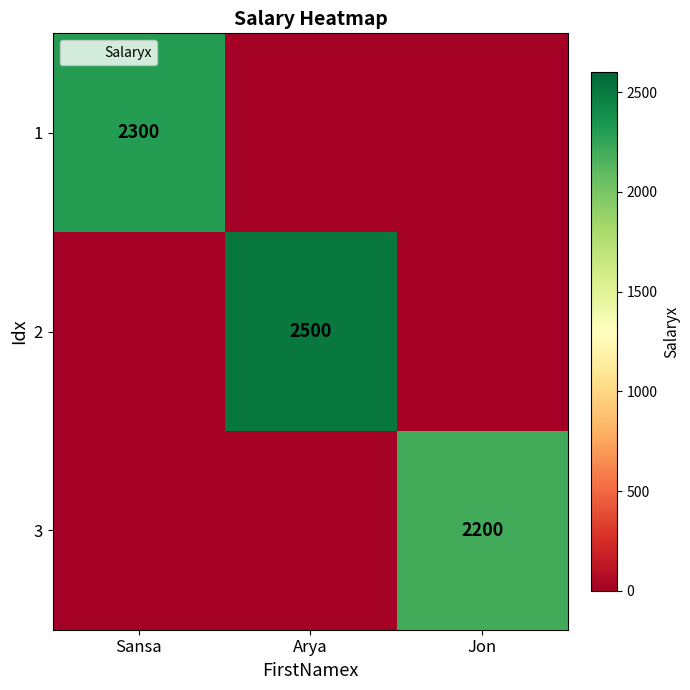

Rank the series by their maximum value, from lowest to highest.

3, 1, 2